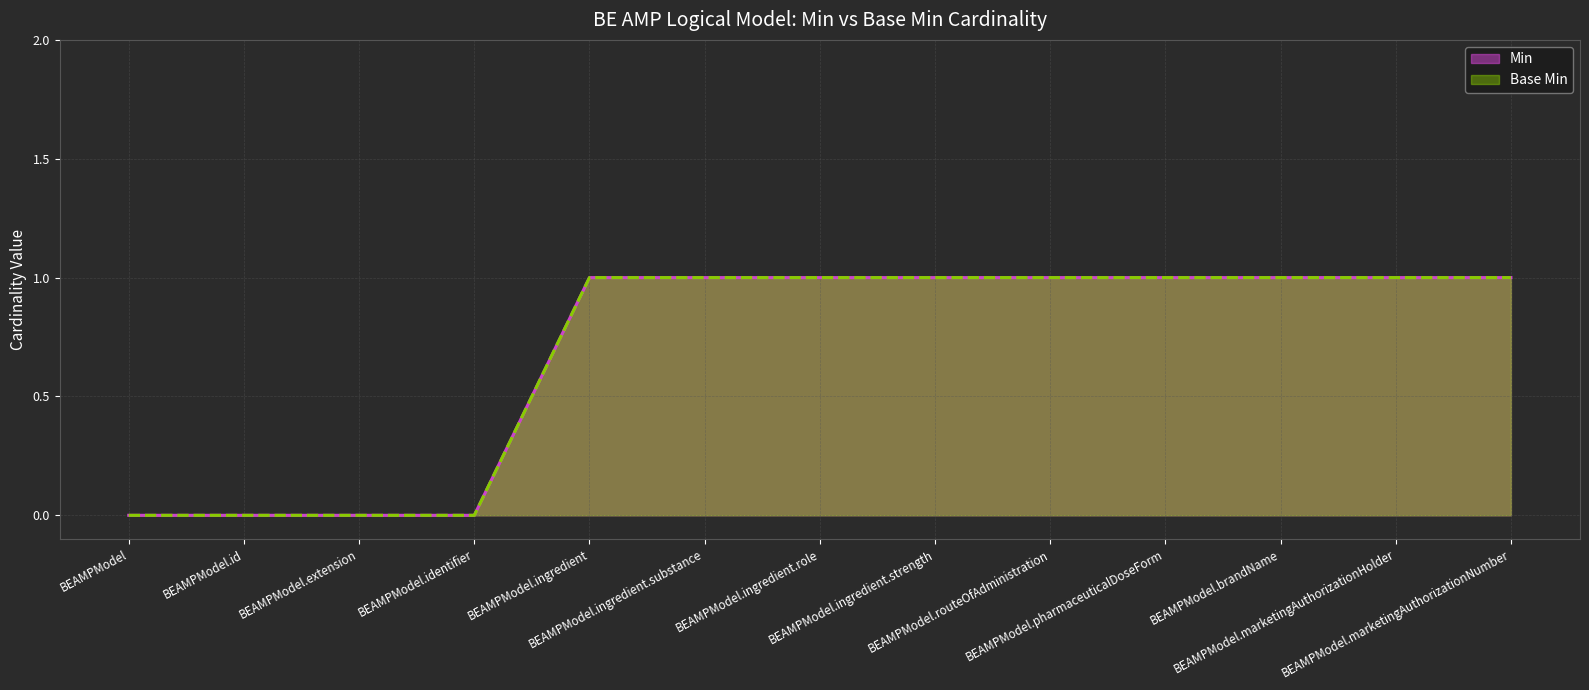

How many series are shown in this chart?

2